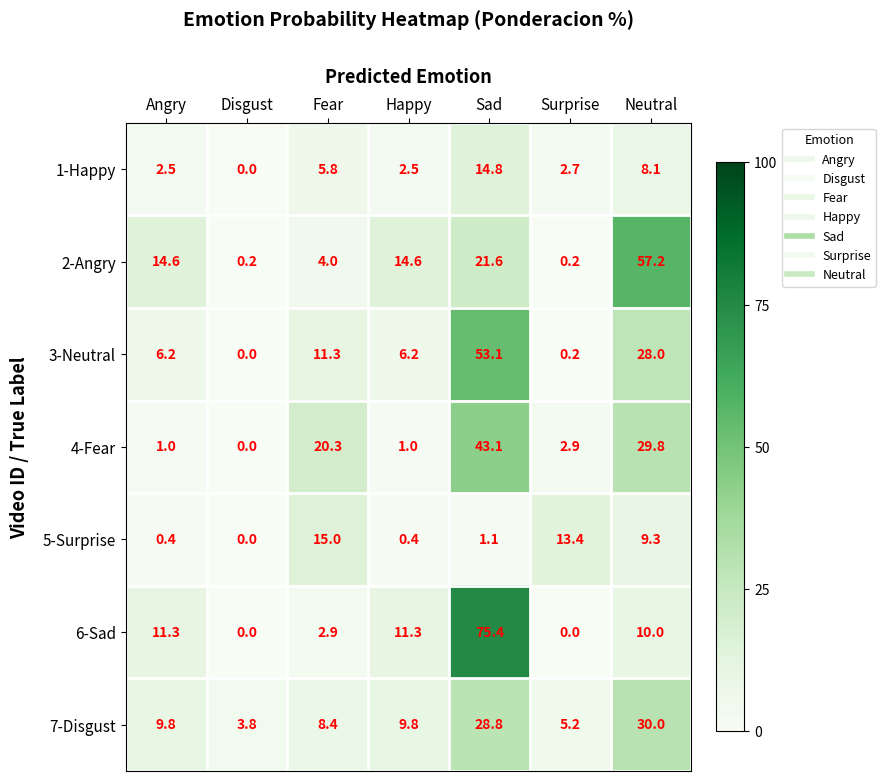

What is the difference between the second highest and minimum values in the 5-Surprise series?

13.4